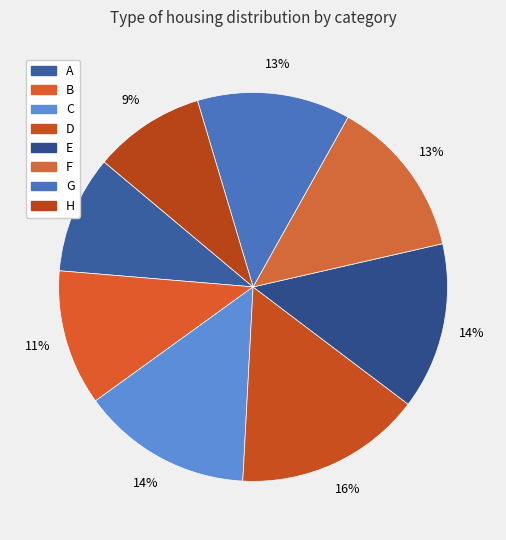

What is the largest slice in the pie chart?

D